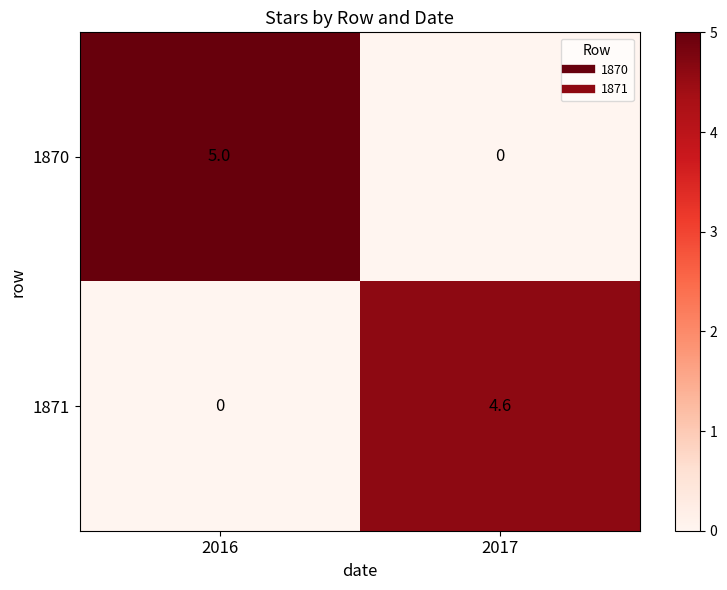

What is the difference between the highest and lowest values at 2017?

4.6